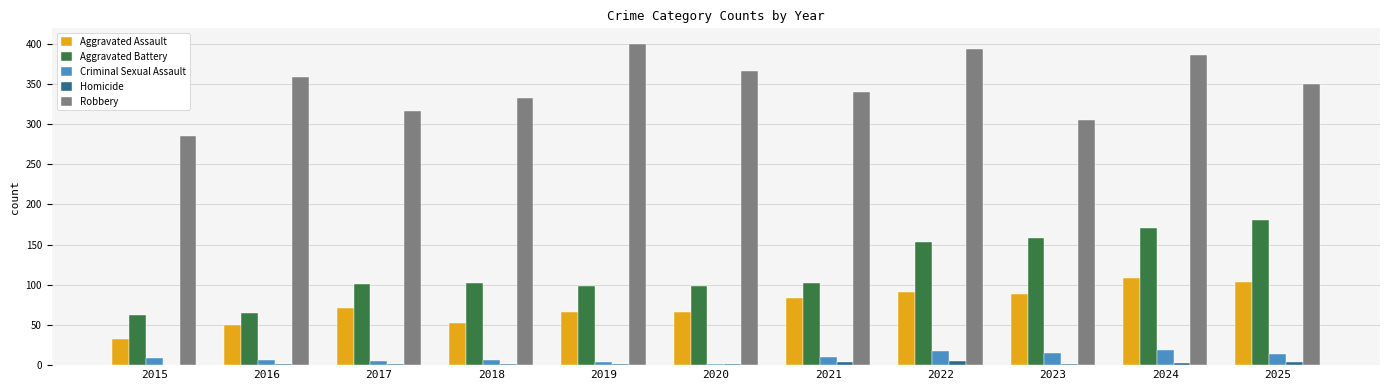

Is the value of Aggravated Assault at 2022 greater than the value of Homicide at 2025?

Yes